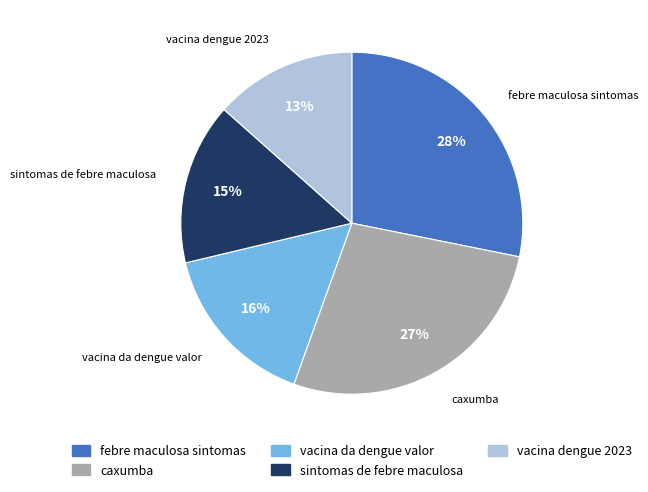

How many slices are in this pie chart?

5